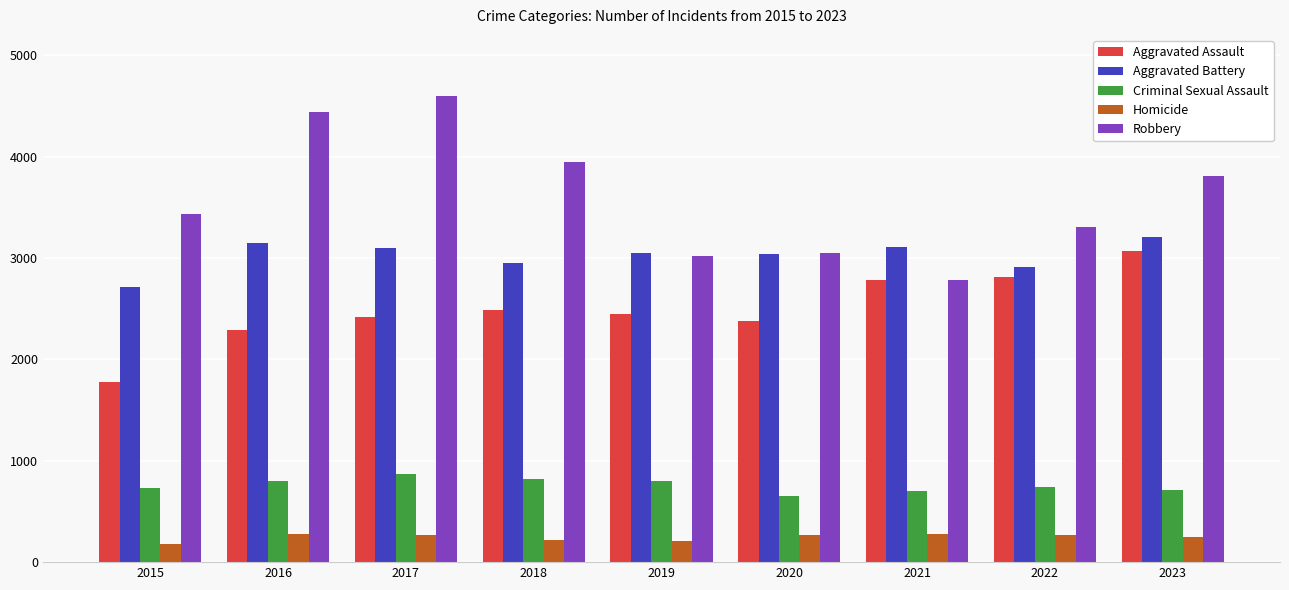

Between 2020 and 2023, which series saw the biggest shift?

Robbery